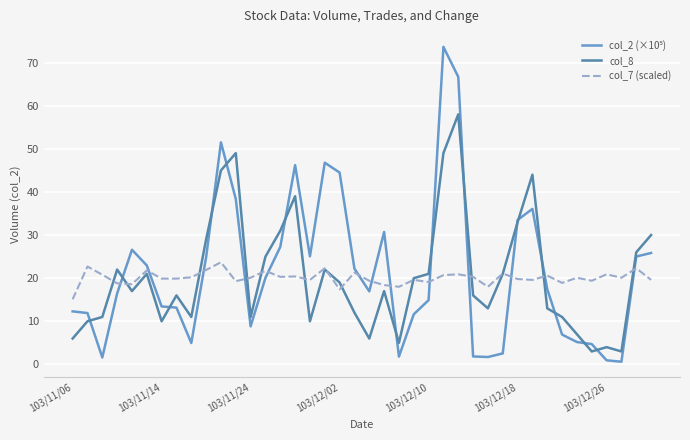

What is the highest value of the col_8 series?

58.0